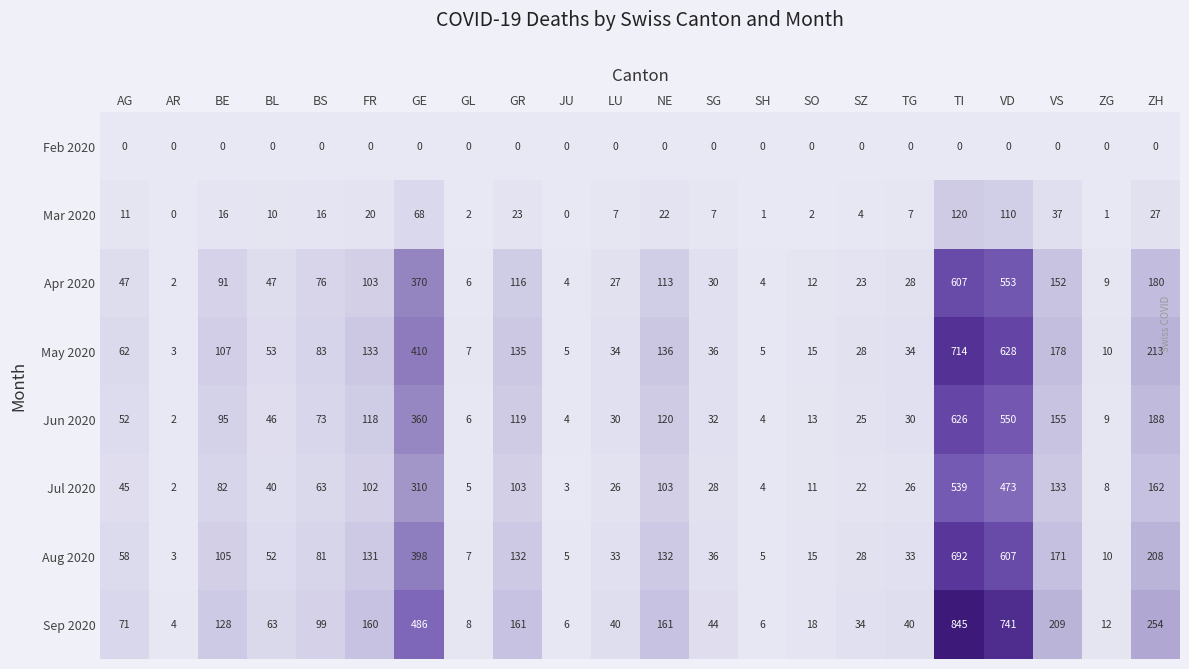

What is the total value across all series at SG?

213